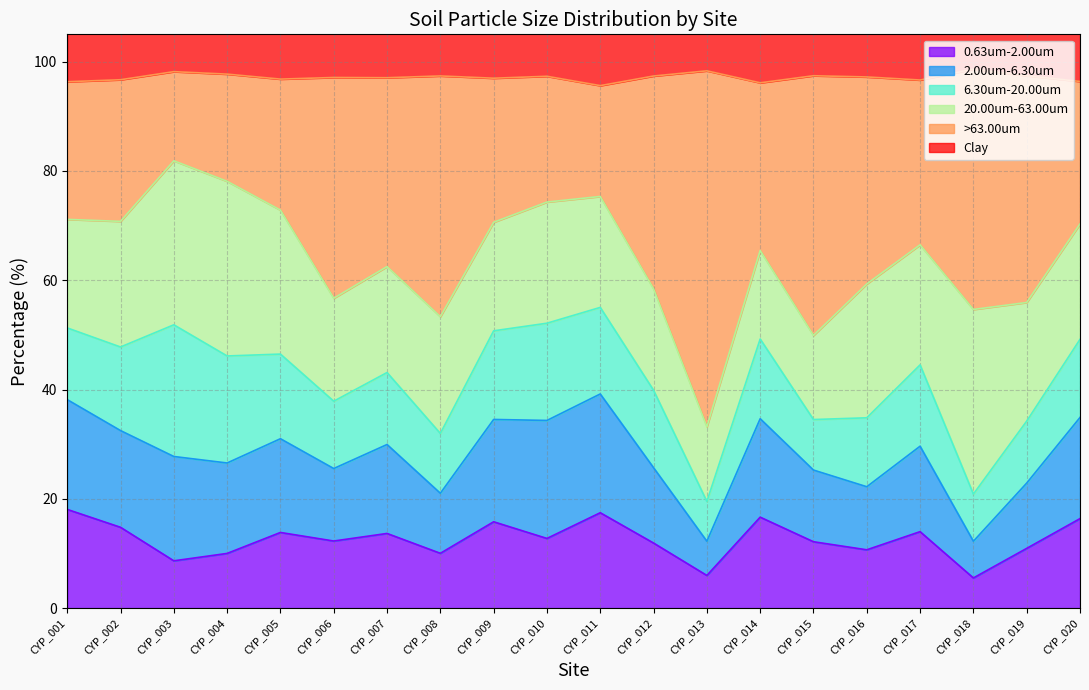

Which series has the largest range (max minus min)?

>63.00um